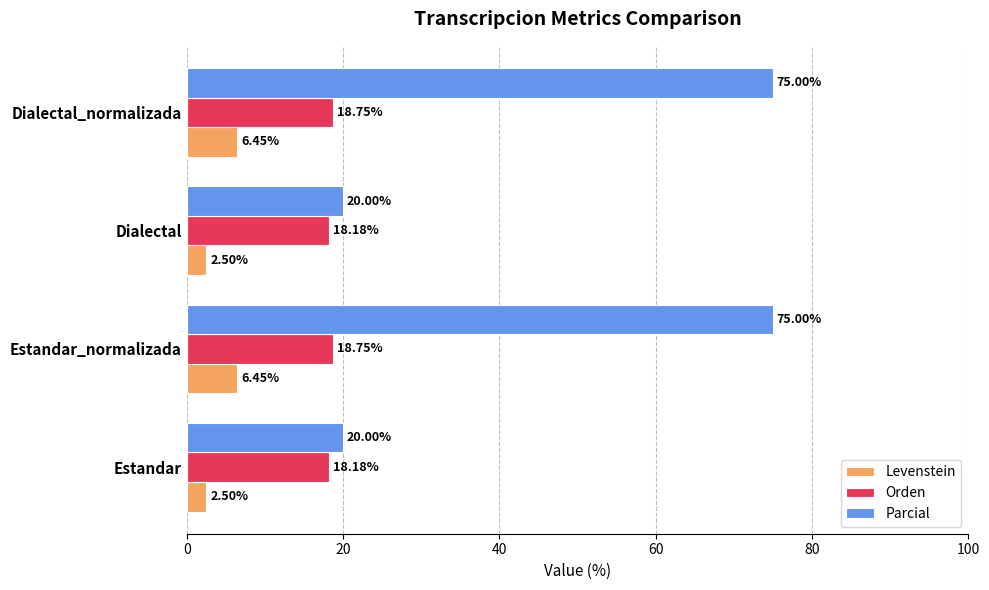

What is the average value of the Parcial series?

47.5